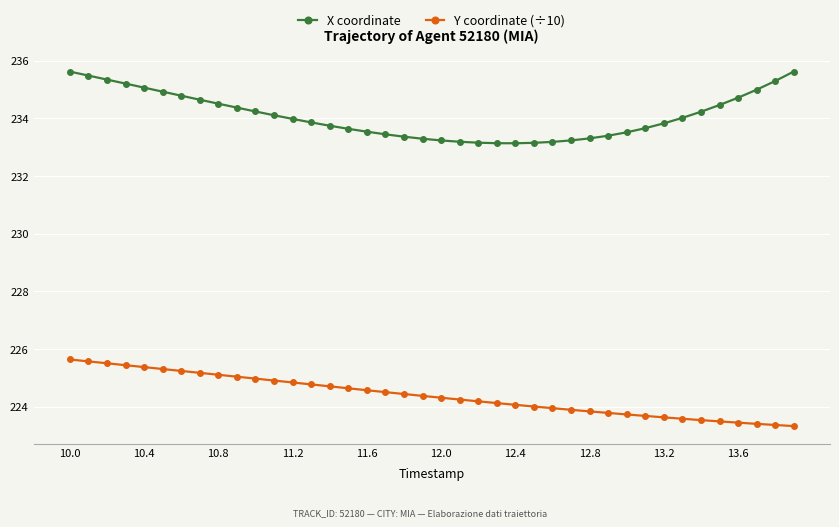

What is the value of the X coordinate point at the 21st from the left?

233.2